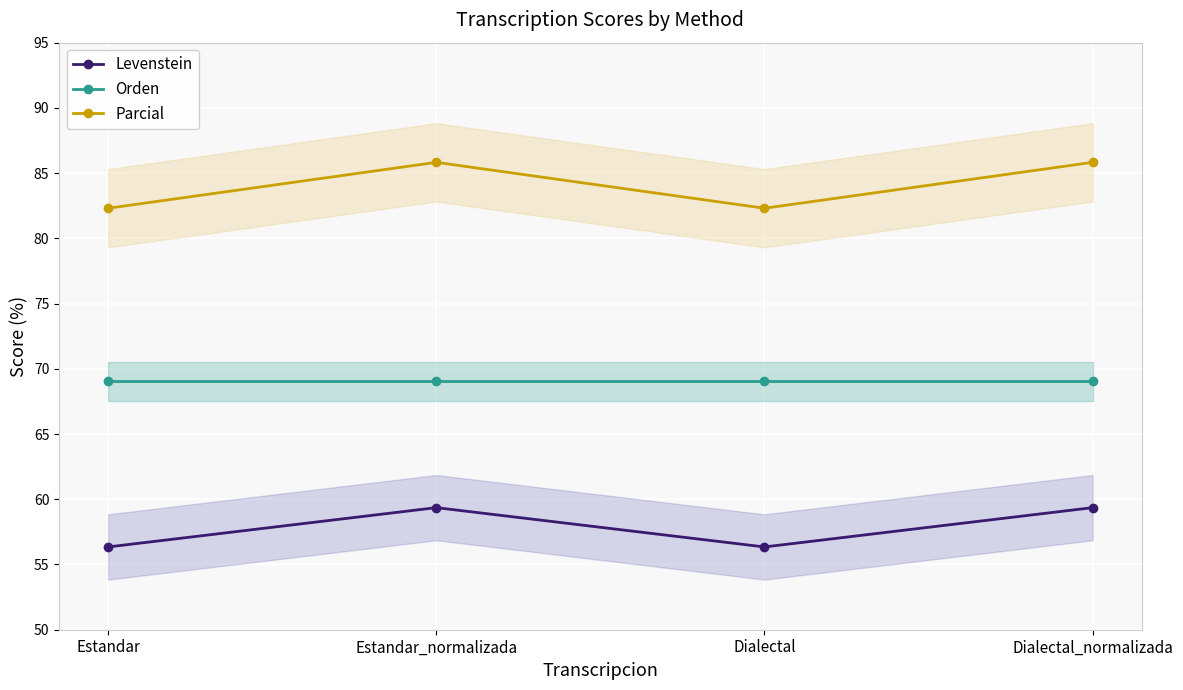

Reading left to right, what are all the values shown in this chart?

Levenstein: Estandar=56.3	Estandar_normalizada=59.4	Dialectal=56.3	Dialectal_normalizada=59.4
Orden: Estandar=69.0	Estandar_normalizada=69.0	Dialectal=69.0	Dialectal_normalizada=69.0
Parcial: Estandar=82.3	Estandar_normalizada=85.8	Dialectal=82.3	Dialectal_normalizada=85.8